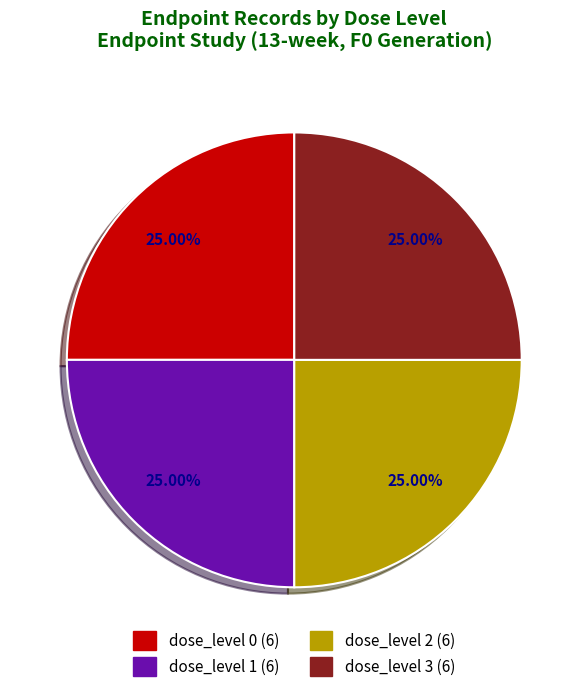

To the nearest percent, what portion does dose_level 2 represent?

25%